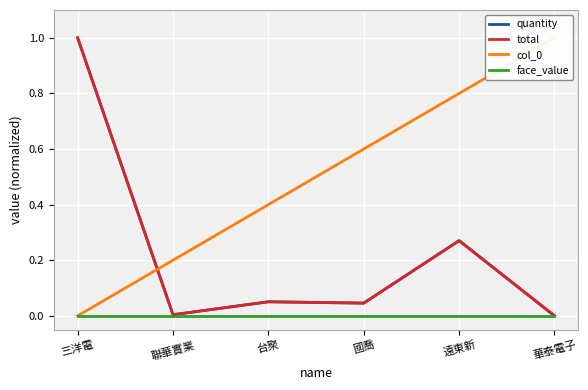

Is it true that face_value equals 0.0 at 三洋電?

True